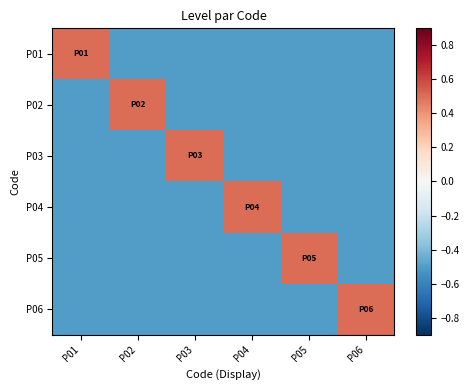

Which label corresponds to the smallest value in the chart?

P02